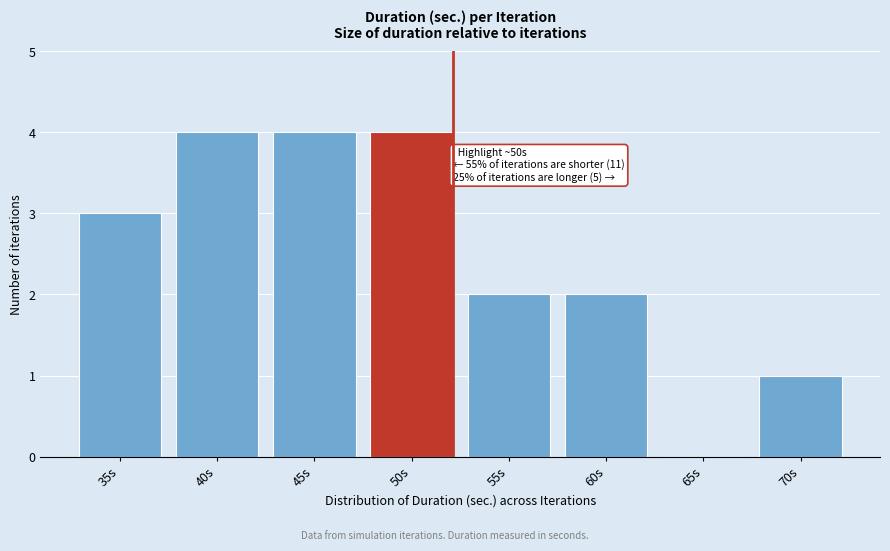

Reading left to right, what are all the values shown in this chart?

35s=3	40s=4	45s=4	50s=4	55s=2	60s=2	65s=0	70s=1